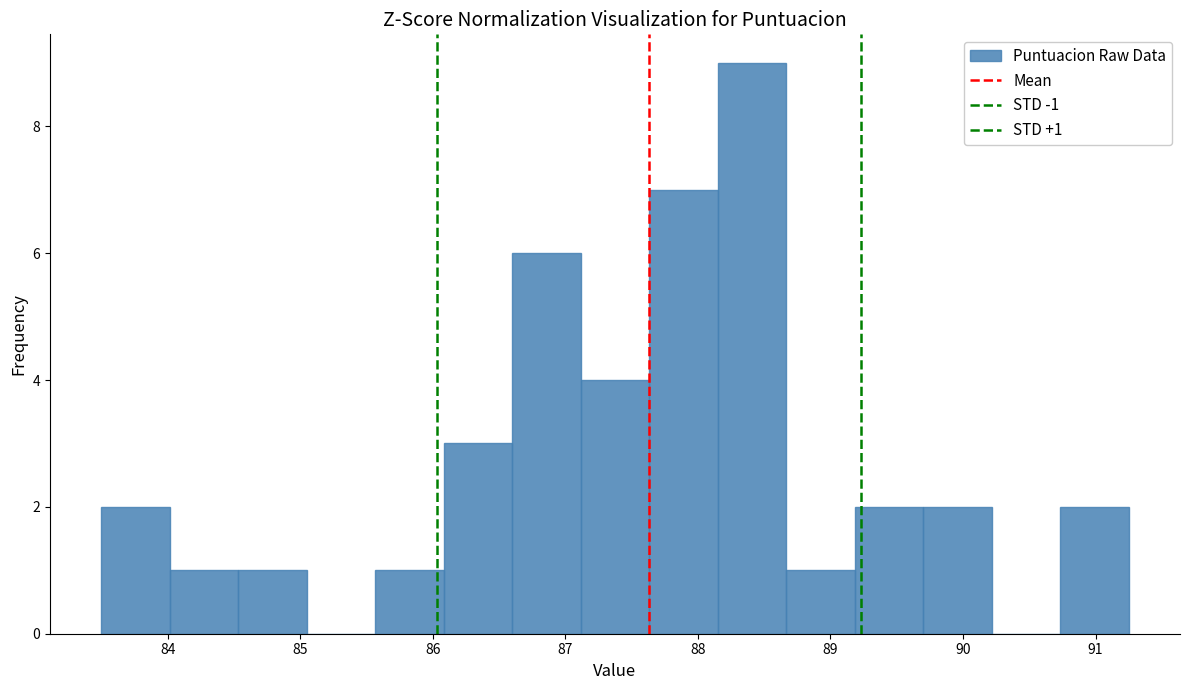

Over which range of the x-axis is the bar tallest?

88.2 to 88.7